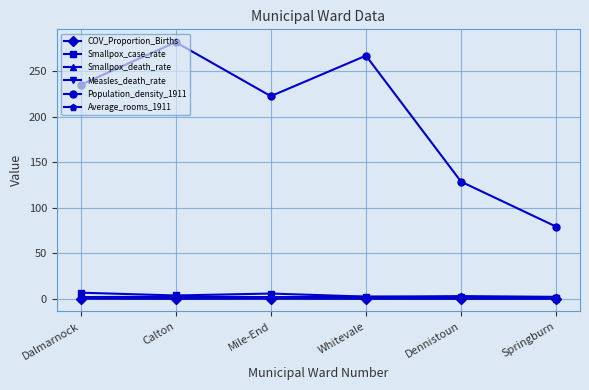

What is the value of the Average_rooms_1911 point at the 5th from the left?

2.9